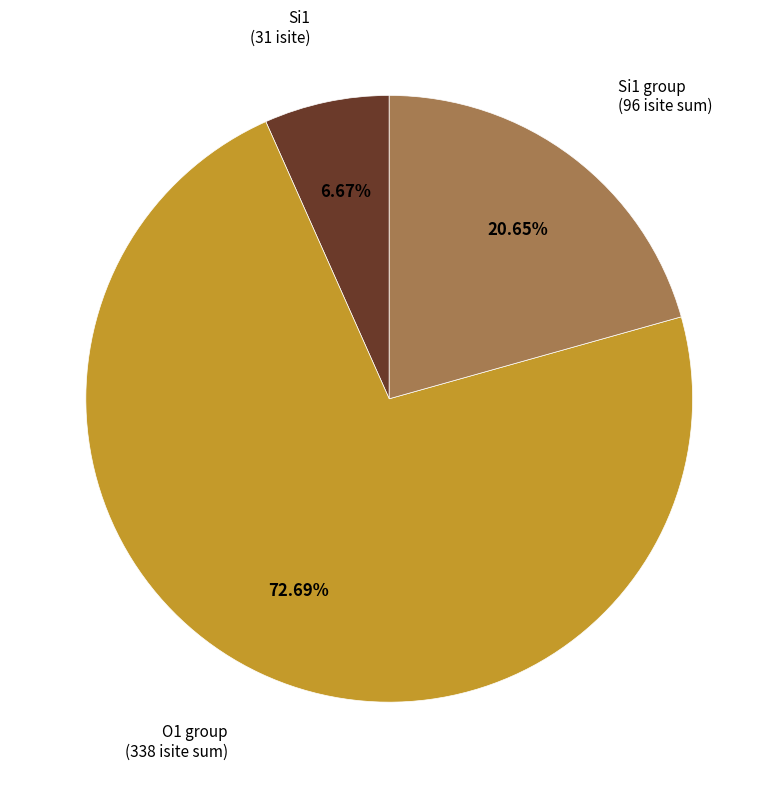

Is there a majority slice in this chart?

Yes